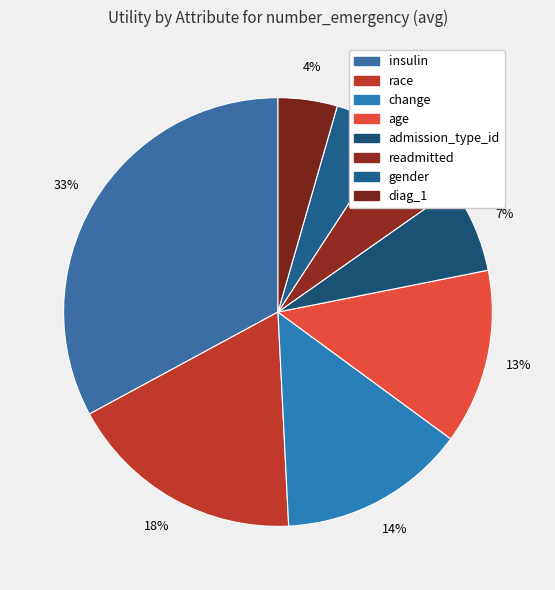

How many segments does this pie chart have?

8